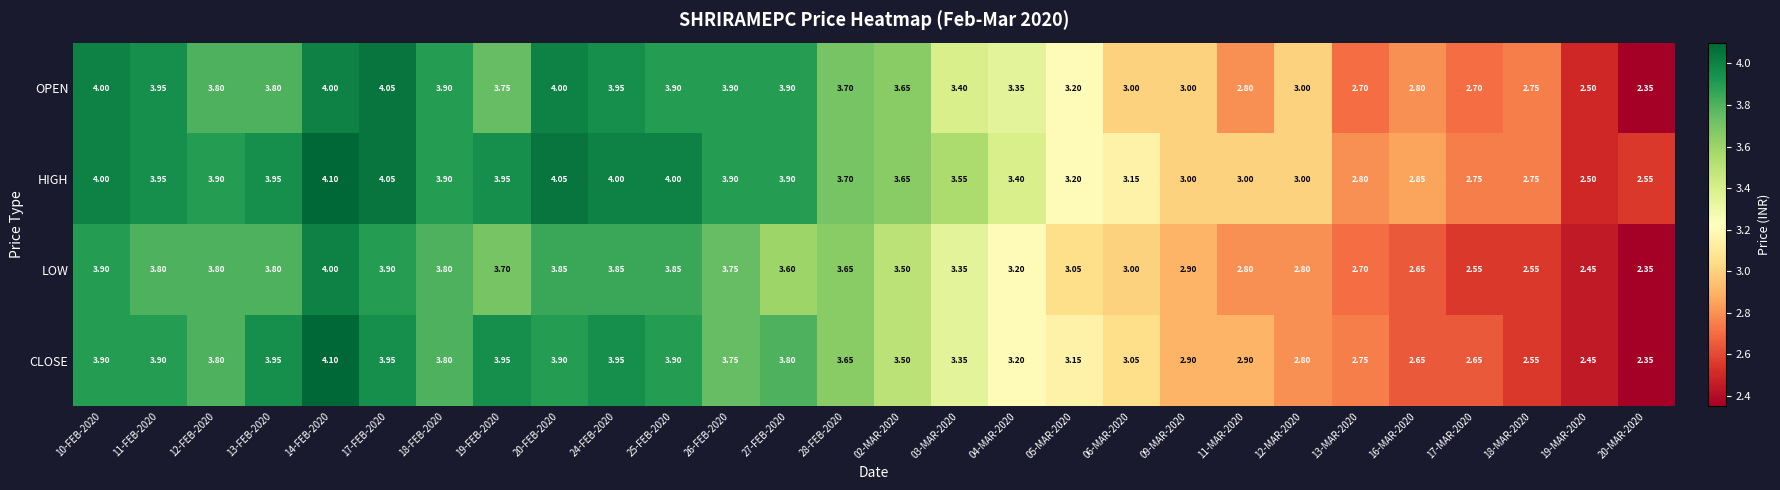

Rank the series by their average value, from lowest to highest.

LOW, CLOSE, OPEN, HIGH